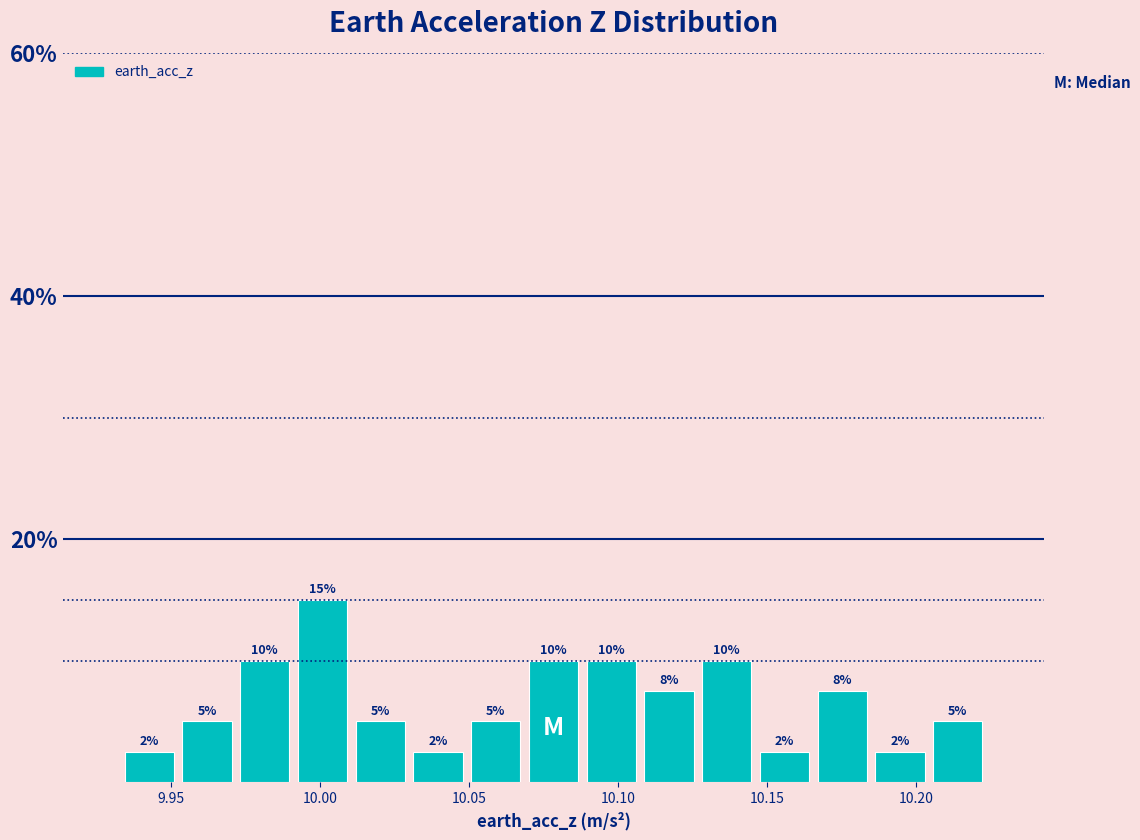

Around what value on the x-axis is the tallest bar? Give the approximate position of its centre, as read against the axis.

10.000